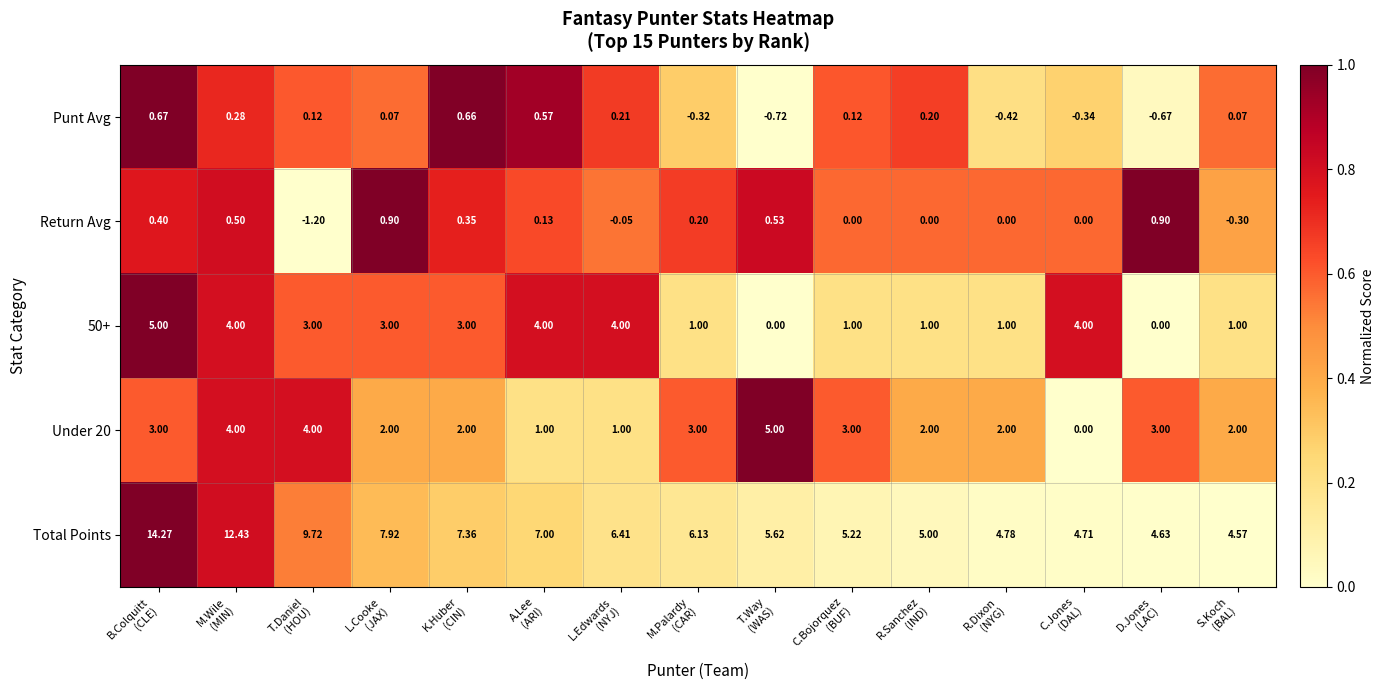

Which series has the largest total across all categories?

Total Points